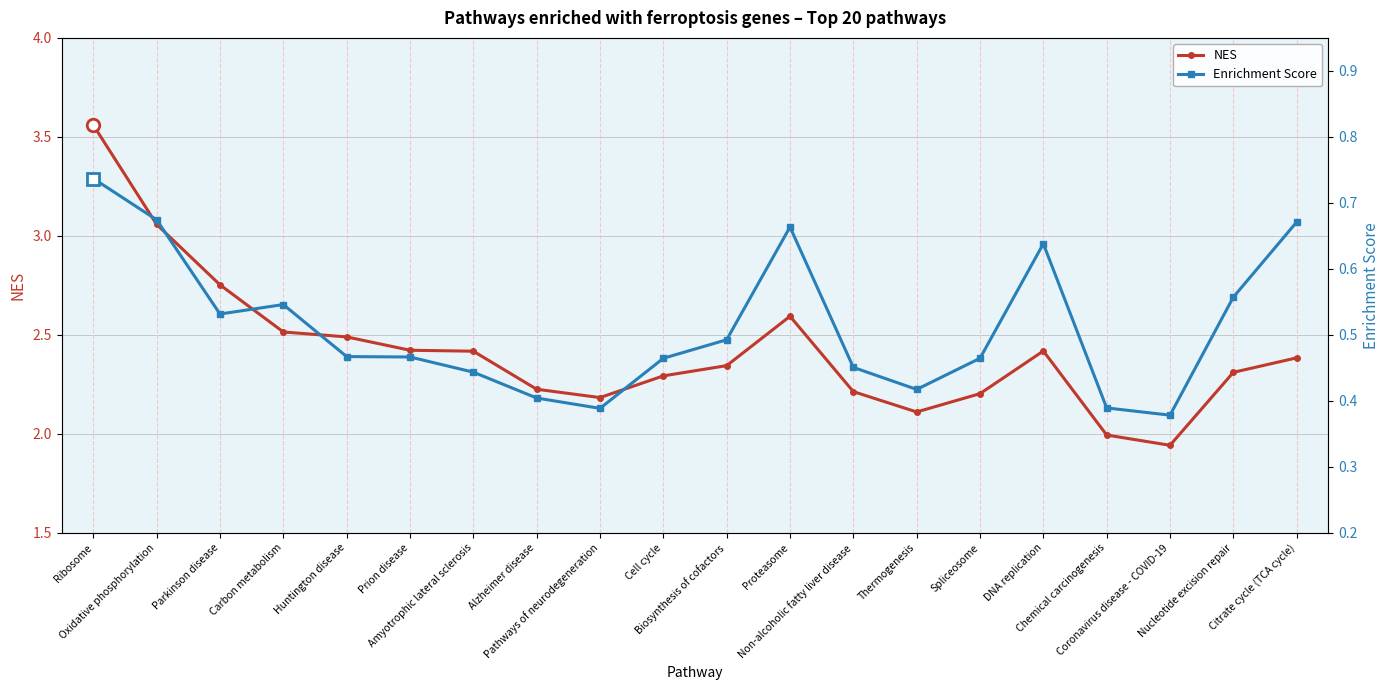

Where is NES nearest to the value 2?

Chemical carcinogenesis